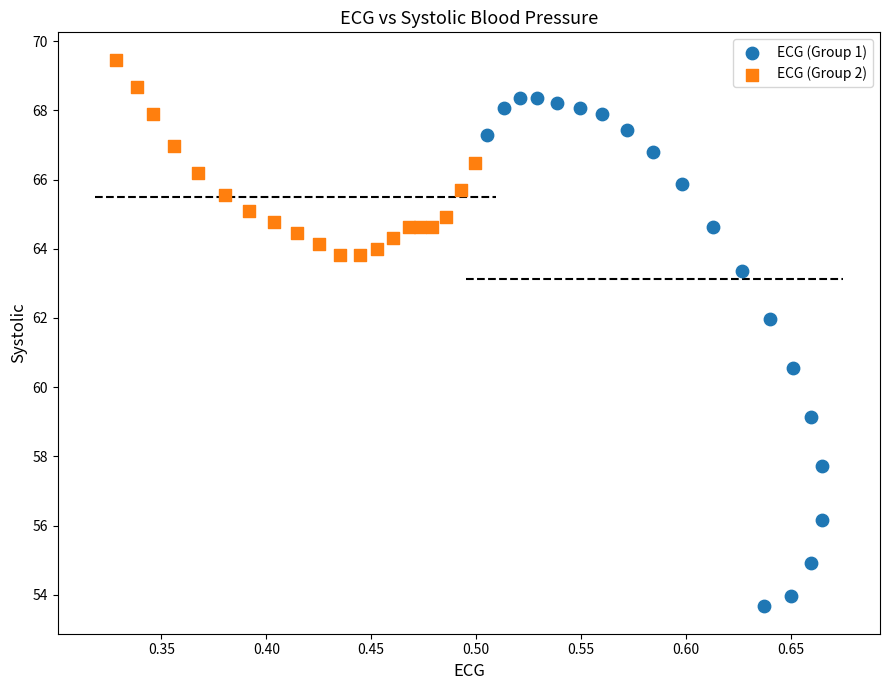

What are all the series names shown in the legend?

ECG (Group 1), ECG (Group 2)